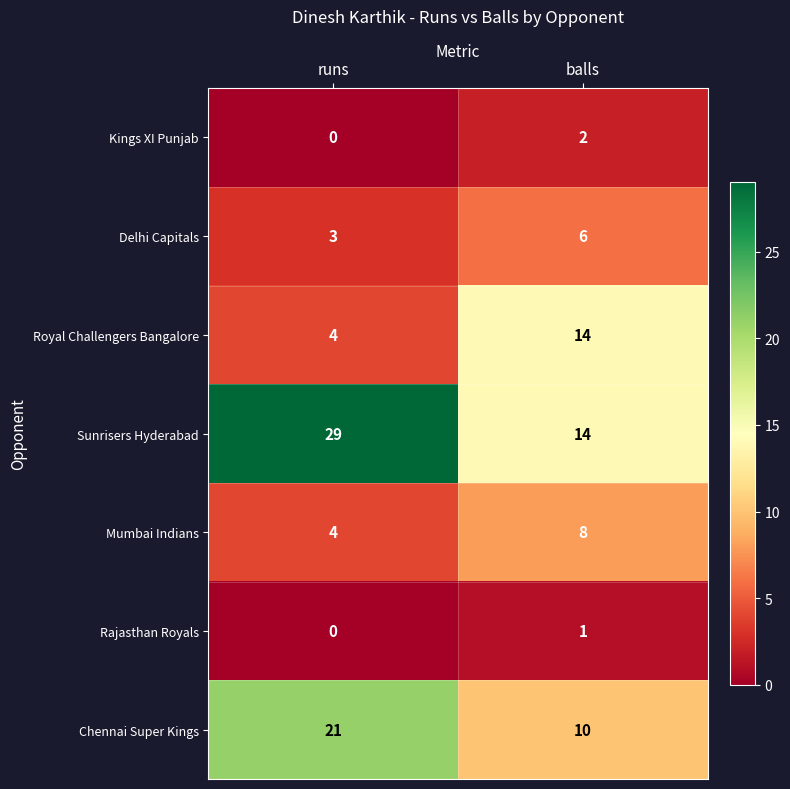

Reading left to right, transcribe all the data shown in this chart.

Kings XI Punjab: runs=0	balls=2
Delhi Capitals: runs=3	balls=6
Royal Challengers Bangalore: runs=4	balls=14
Sunrisers Hyderabad: runs=29	balls=14
Mumbai Indians: runs=4	balls=8
Rajasthan Royals: runs=0	balls=1
Chennai Super Kings: runs=21	balls=10